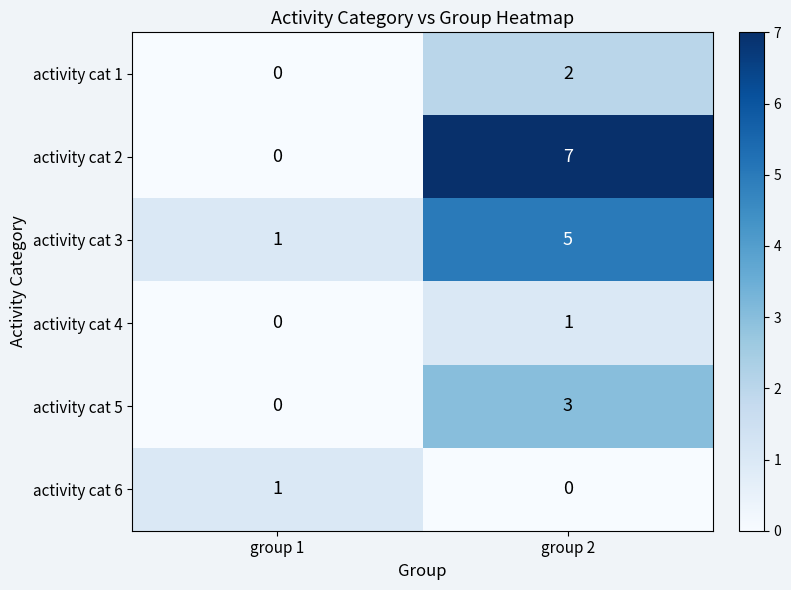

List the labels in order of activity cat 6 value, smallest first.

group 2, group 1